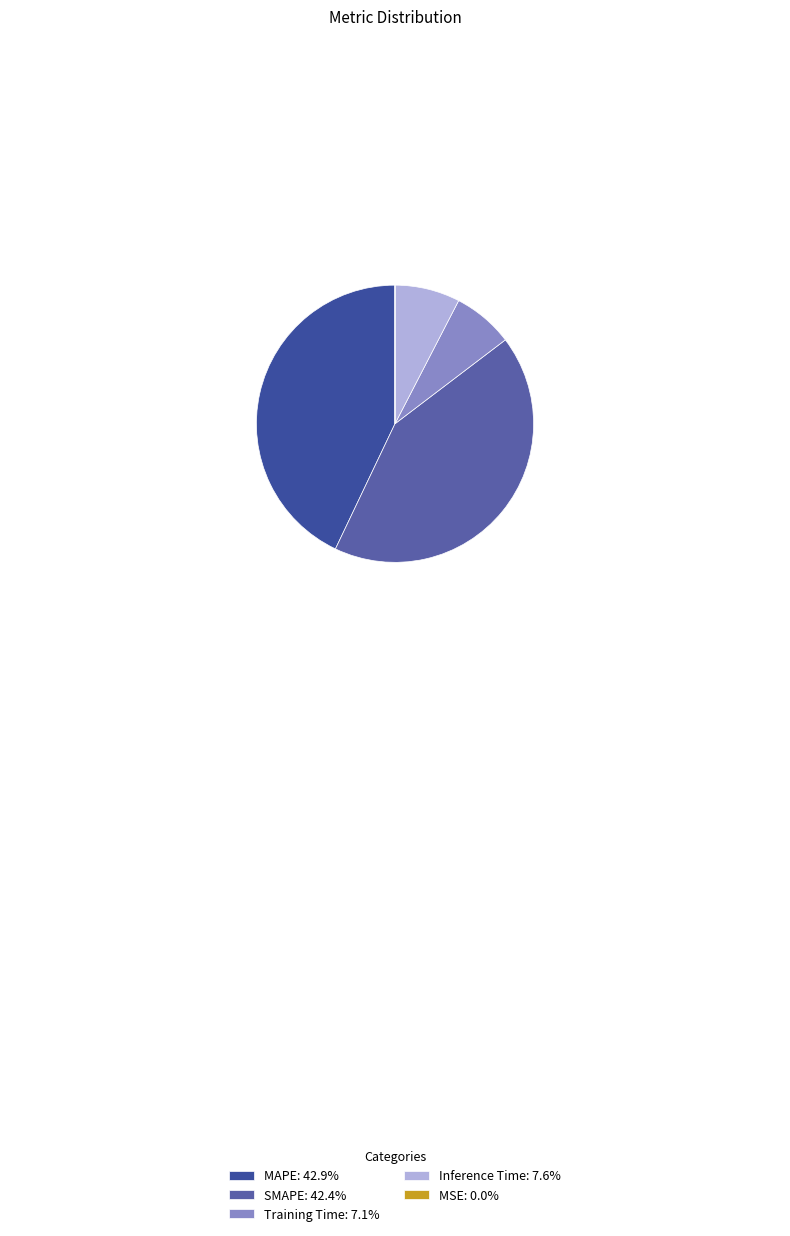

Does any single category account for the majority?

No